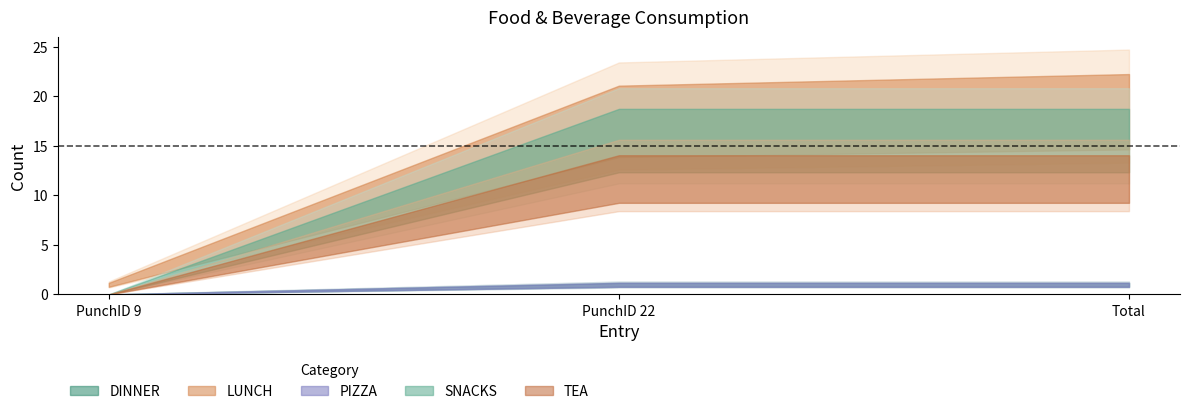

At which label does PIZZA reach its peak?

PunchID 22